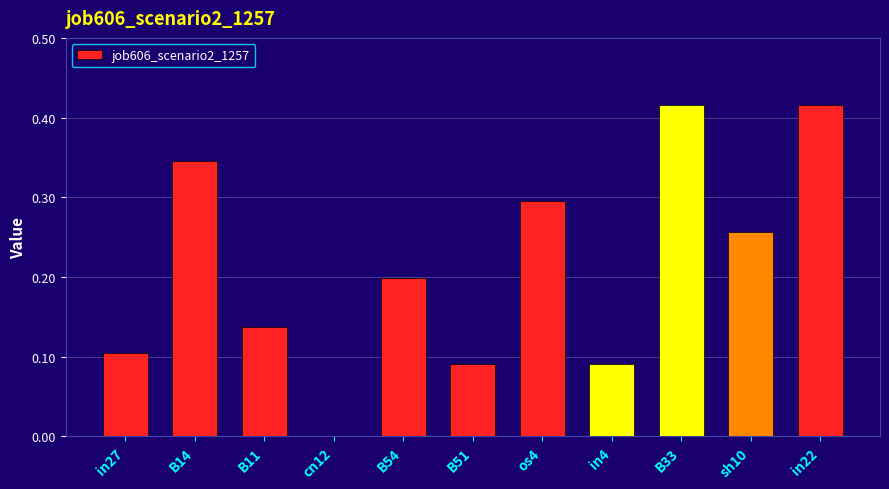

Which has a higher value, B54 or in22?

in22